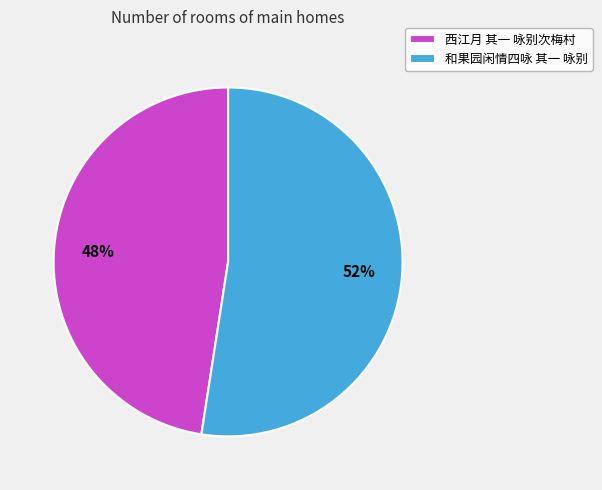

Which category has the smallest portion of the pie?

西江月 其一 咏别次梅村